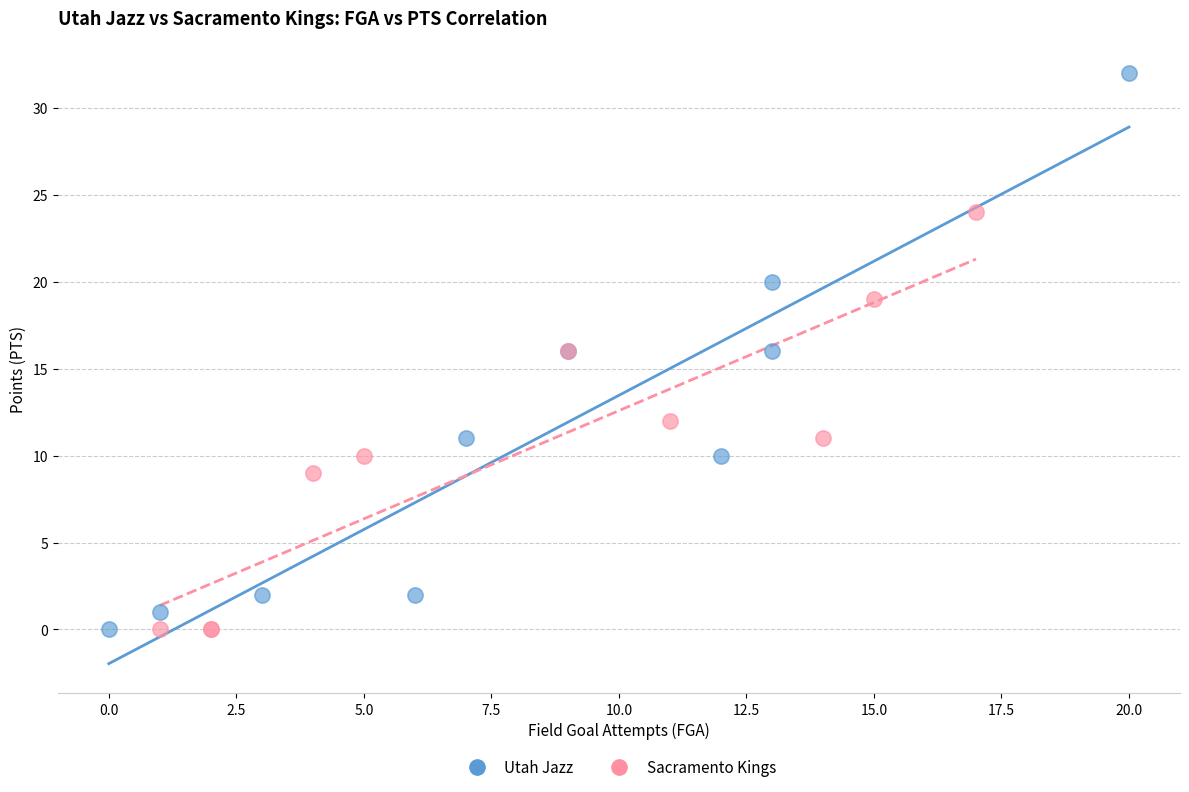

Which series has the widest spread of Y values?

Utah Jazz